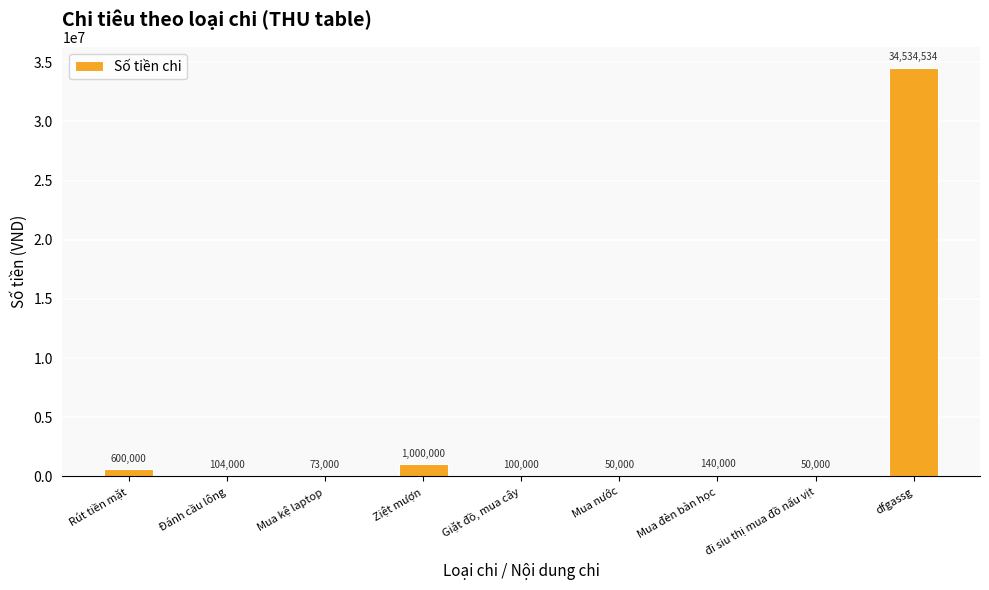

What is the sum of all values?

36651534